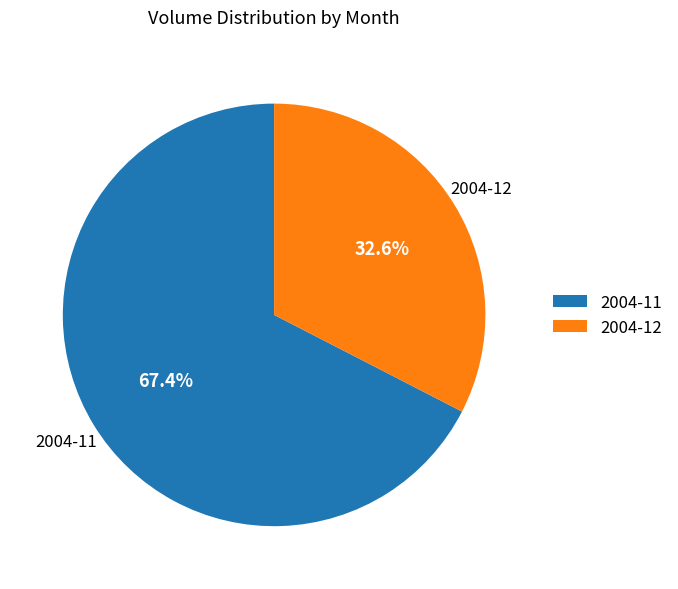

How many segments does this pie chart have?

2